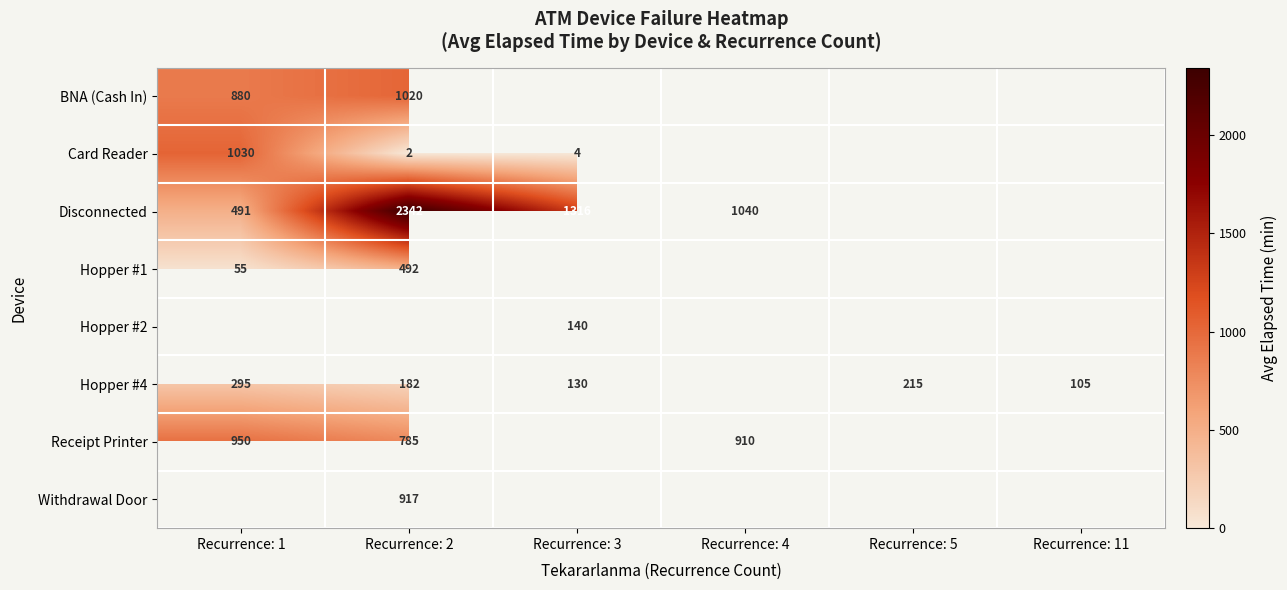

Is it true that Disconnected equals 598 at Recurrence: 3?

False